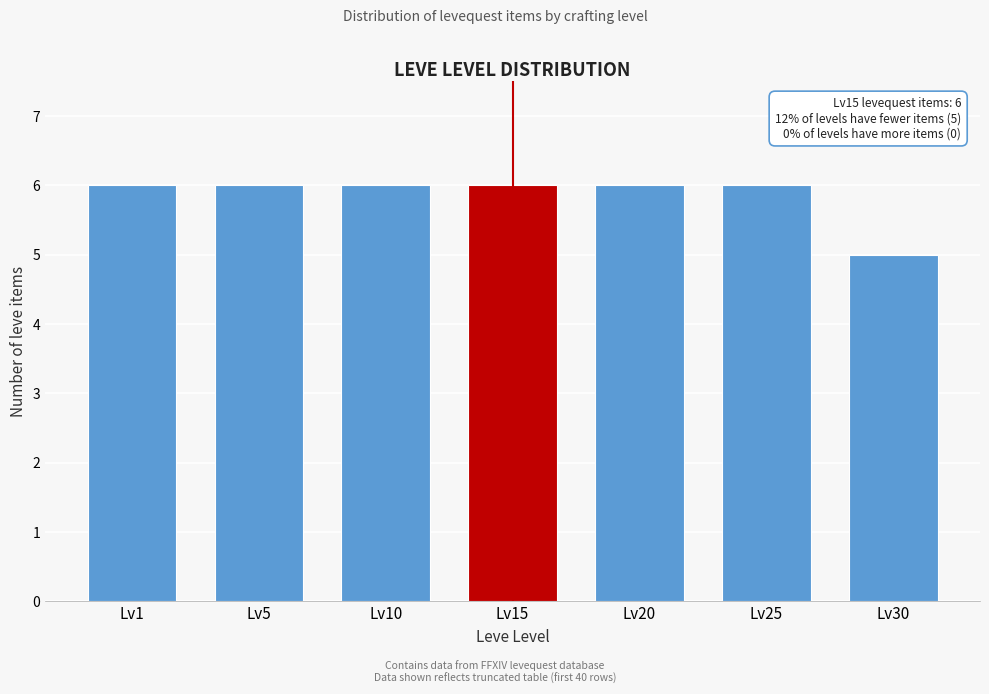

Reading right to left, extract all data points from this chart.

Lv30=5	Lv25=6	Lv20=6	Lv15=6	Lv10=6	Lv5=6	Lv1=6